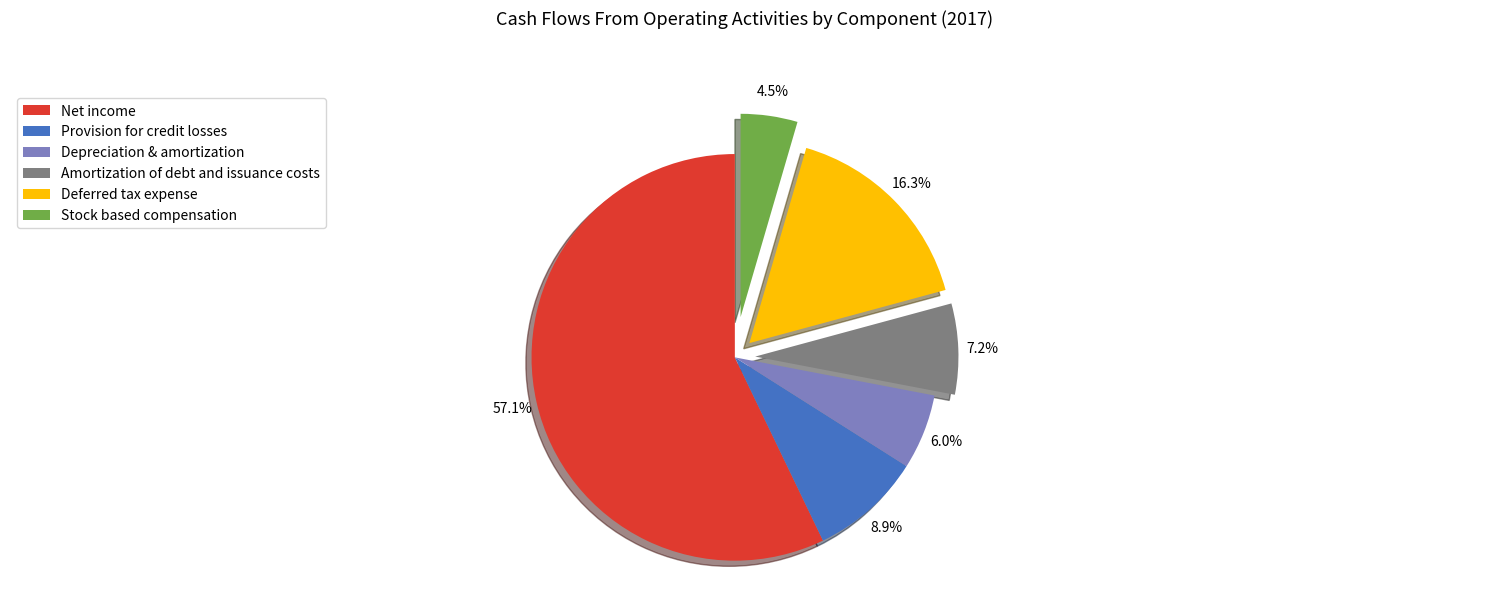

Which has a higher value, Stock based compensation or Amortization of debt and issuance costs?

Amortization of debt and issuance costs